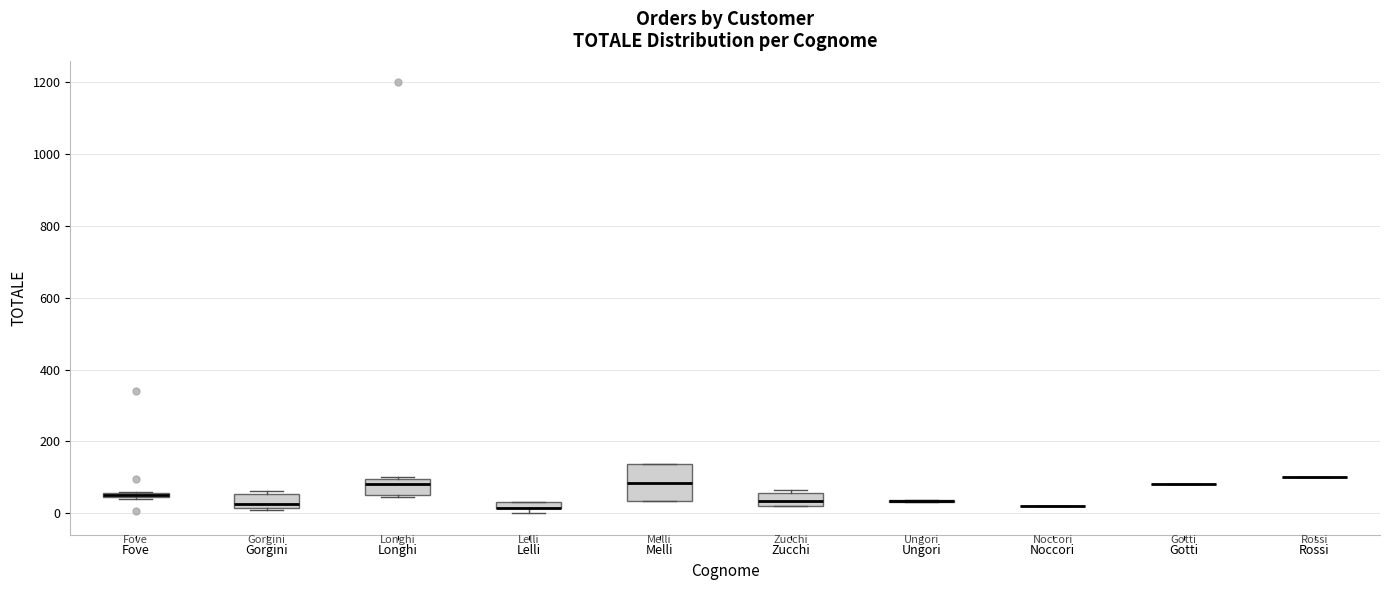

Where is the lower edge of the box for Zucchi on the y-axis? The values are not printed on the chart, so give them approximately, as read against the axis.

20